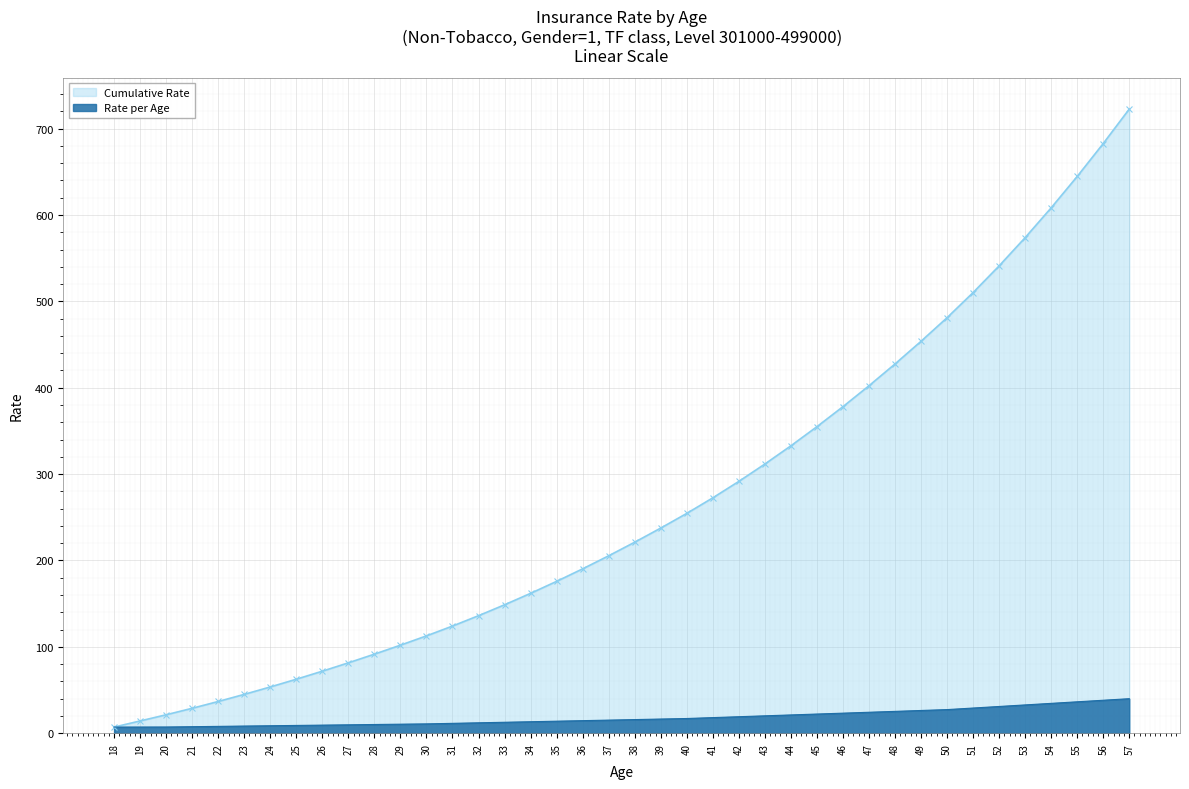

Rank the series by their average value, from lowest to highest.

Rate per Age, Cumulative Rate